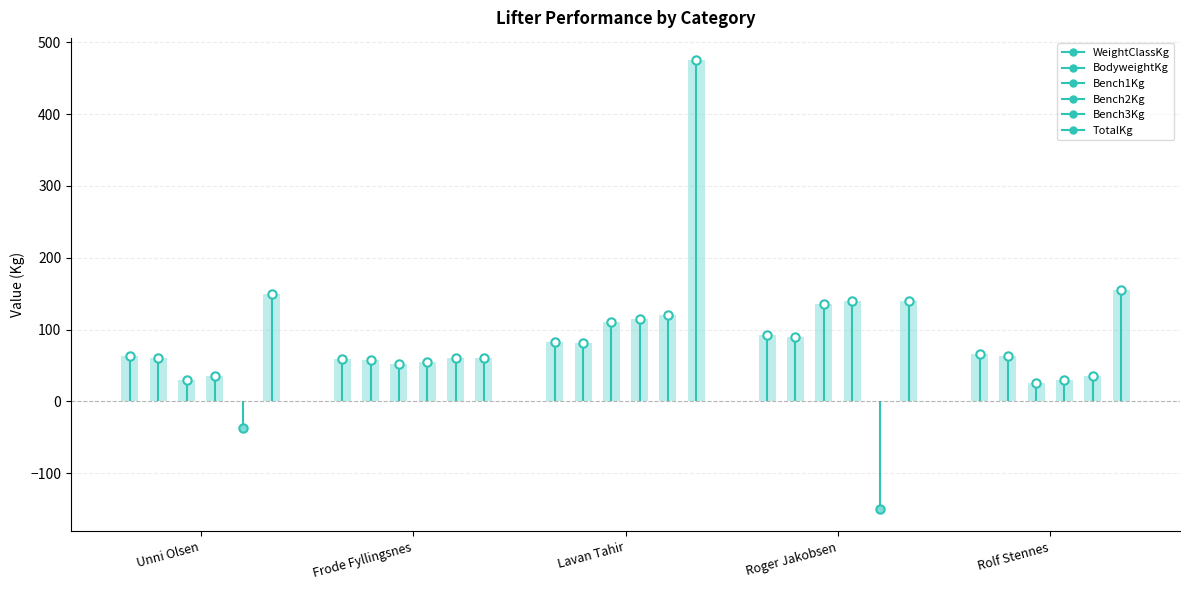

How many groups of bars are there?

5